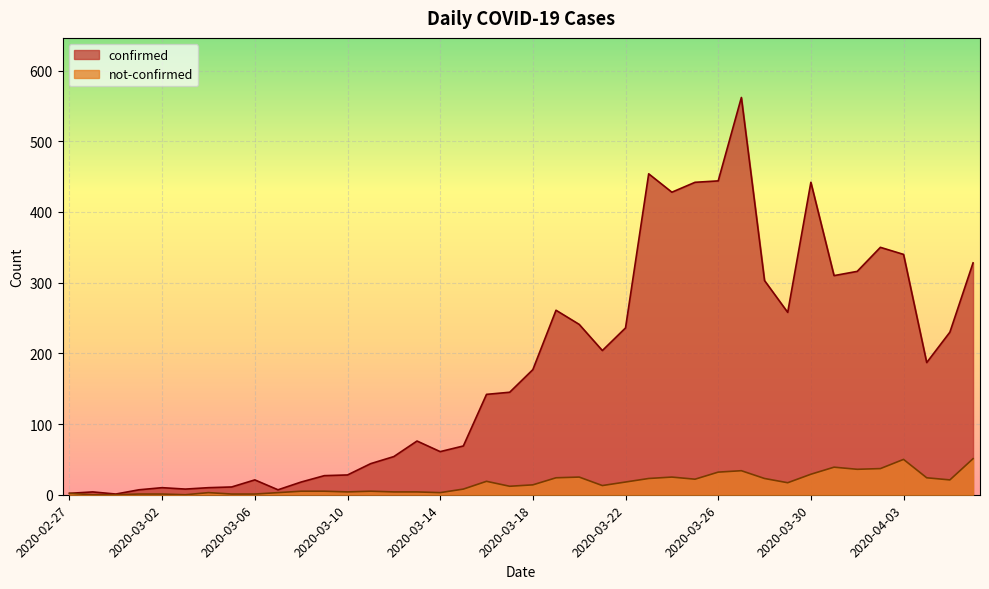

List the labels in order of not-confirmed value, largest first.

2020-04-06, 2020-04-03, 2020-03-31, 2020-04-02, 2020-04-01, 2020-03-27, 2020-03-26, 2020-03-30, 2020-03-20, 2020-03-24, 2020-03-19, 2020-04-04, 2020-03-23, 2020-03-28, 2020-03-25, 2020-04-05, 2020-03-16, 2020-03-22, 2020-03-29, 2020-03-18, 2020-03-21, 2020-03-17, 2020-03-15, 2020-03-08, 2020-03-09, 2020-03-11, 2020-03-10, 2020-03-12, 2020-03-13, 2020-03-04, 2020-03-07, 2020-03-14, 2020-02-27, 2020-03-01, 2020-03-02, 2020-03-05, 2020-03-06, 2020-02-28, 2020-02-29, 2020-03-03